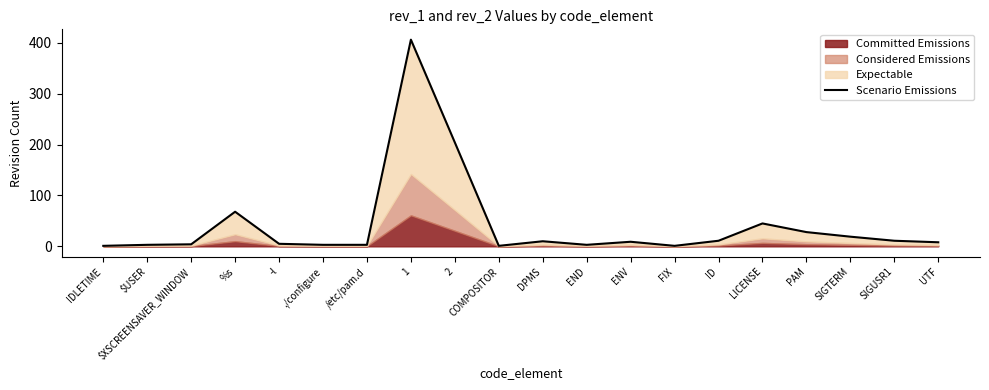

List the labels in order of value, smallest first.

IDLETIME, COMPOSITOR, FIX, $USER, ./configure, /etc/pam.d, END, $XSCREENSAVER_WINDOW, -l, UTF, ENV, DPMS, ID, SIGUSR1, SIGTERM, PAM, LICENSE, %s, 2, 1